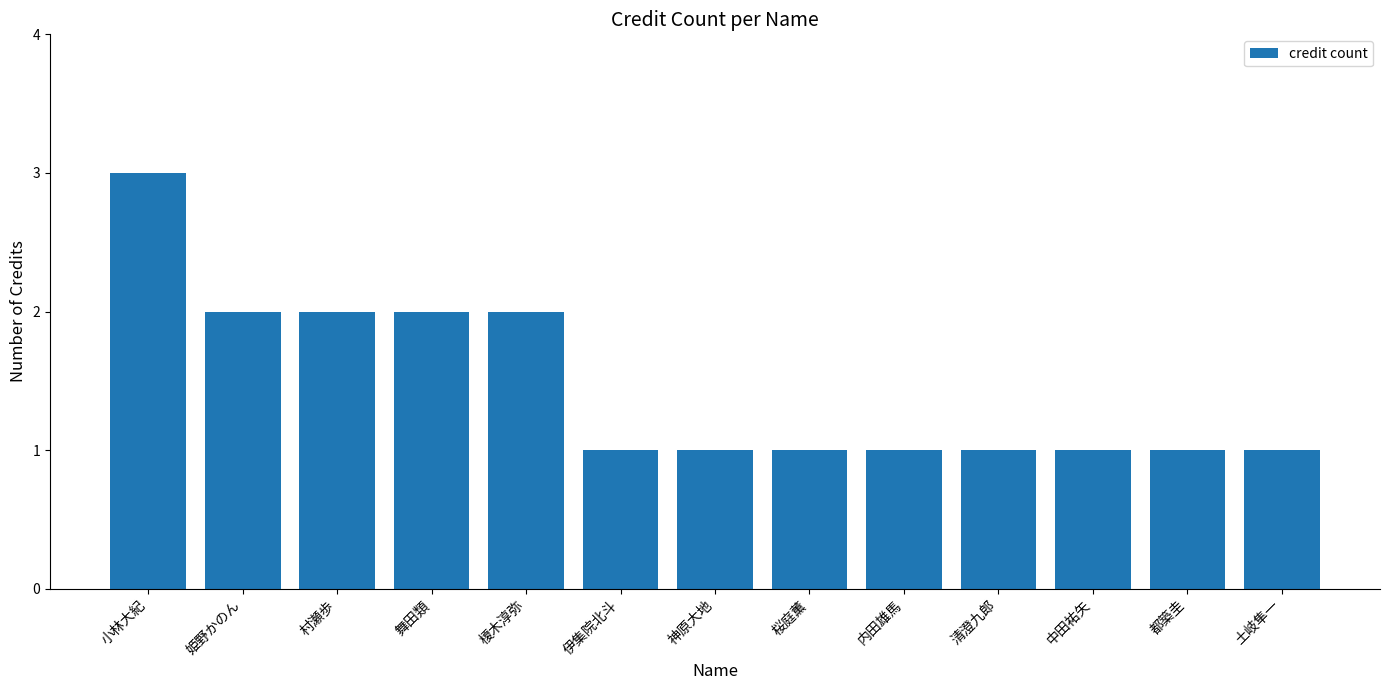

How many data points does each series have?

13